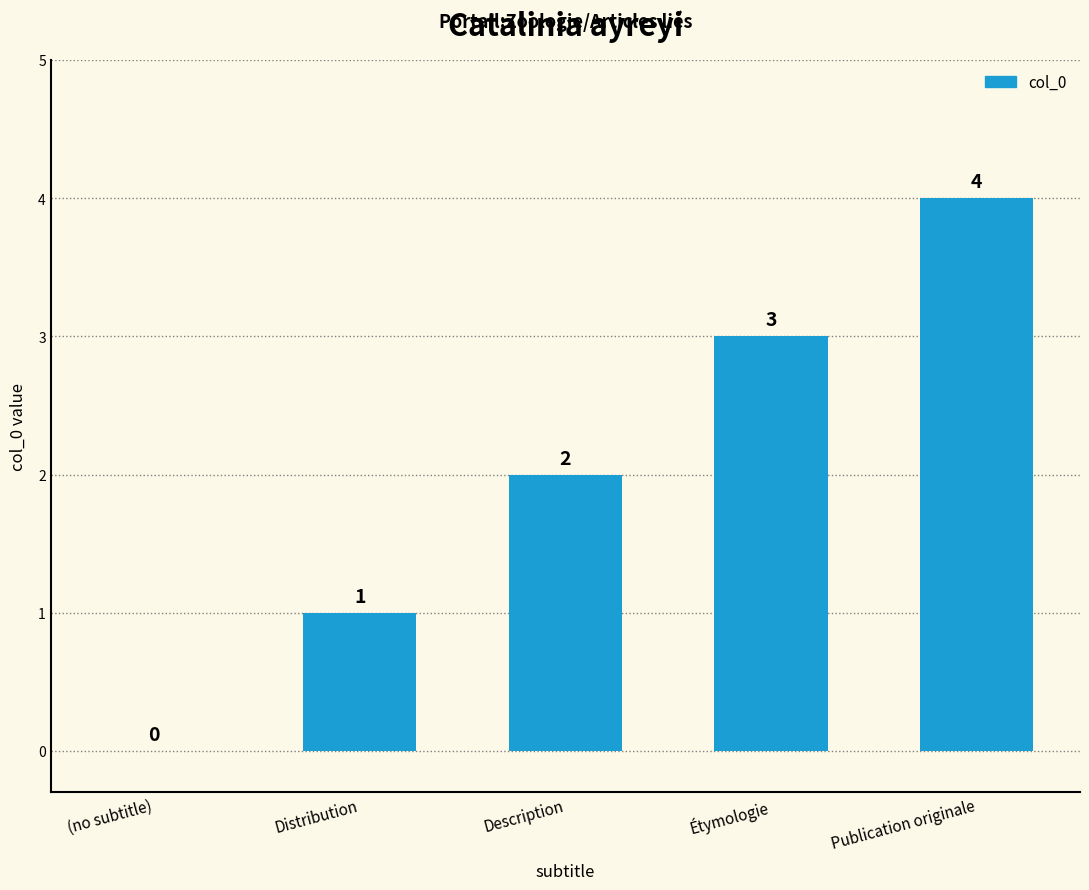

Does the chart contain stacked bars?

No